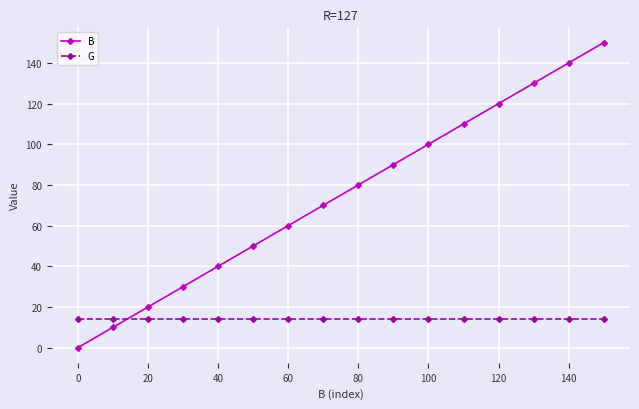

What is the greatest value displayed?

150